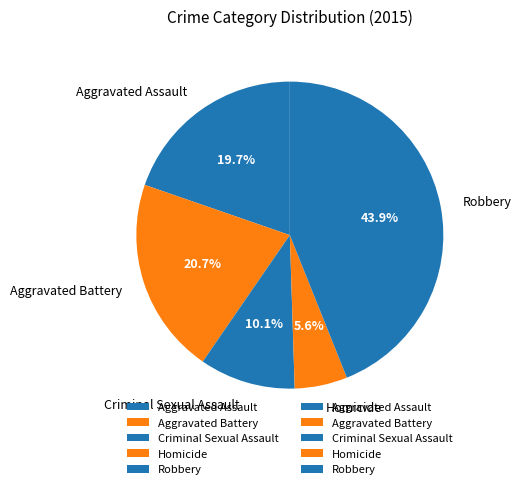

To the nearest percent, what is the combined percentage of Criminal Sexual Assault and Robbery?

54%